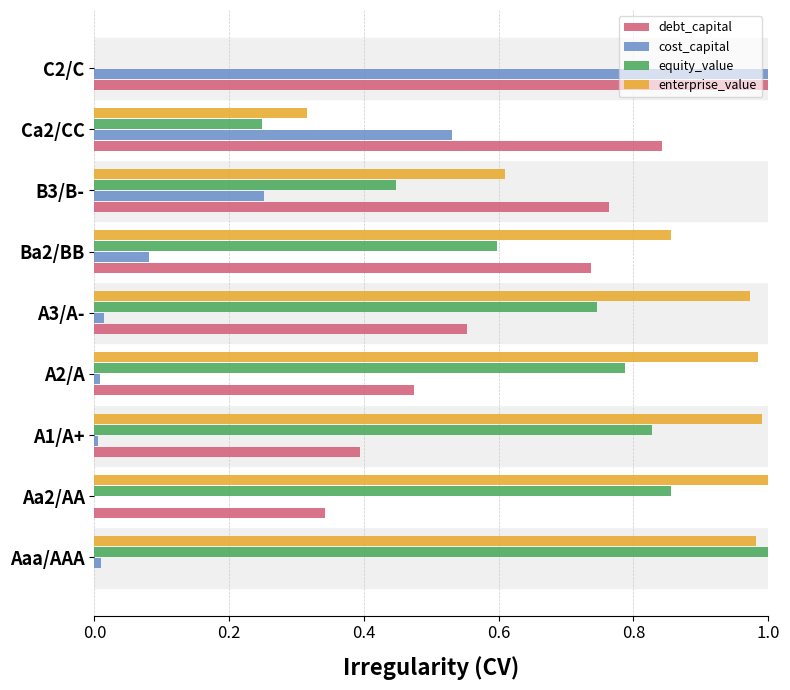

Which series changed the most between Aa2/AA and Ba2/BB?

debt_capital